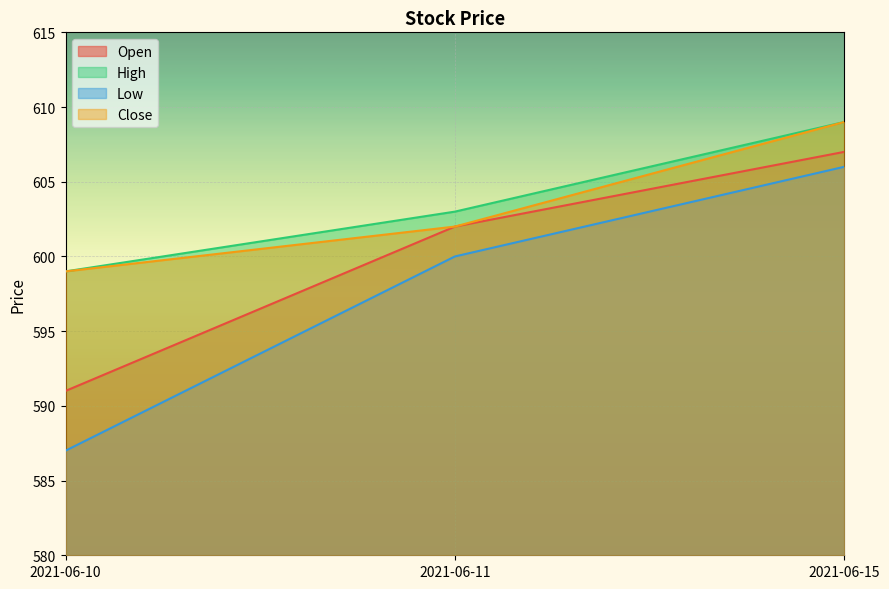

What is the difference between the maximum and minimum values in the Low series?

19